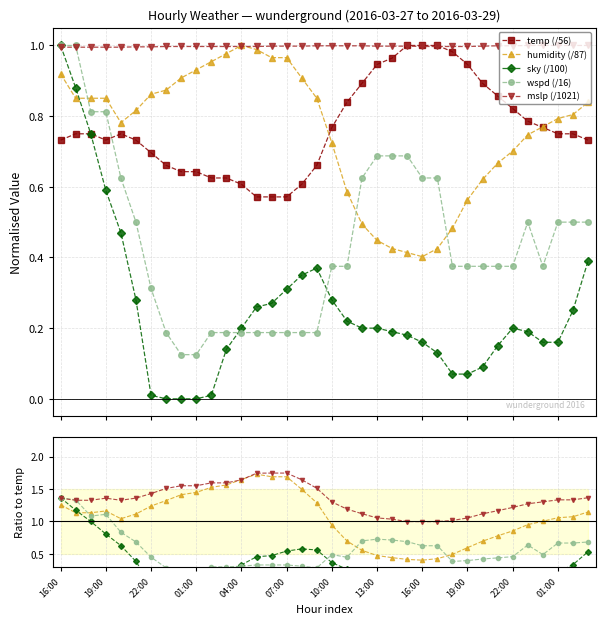

How many lines are shown in the chart?

5